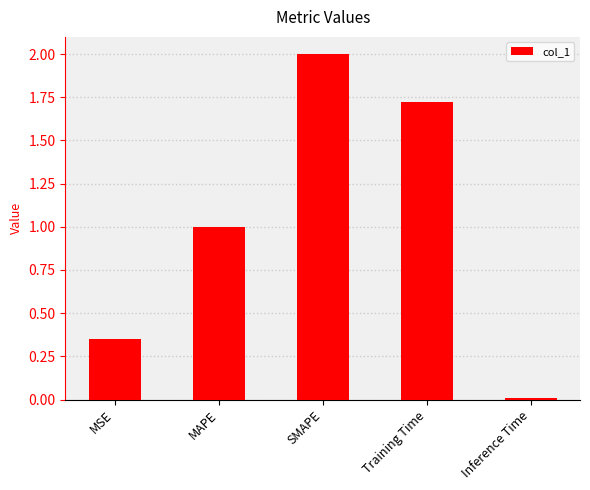

Is it true that the value at MSE is 0.1?

False